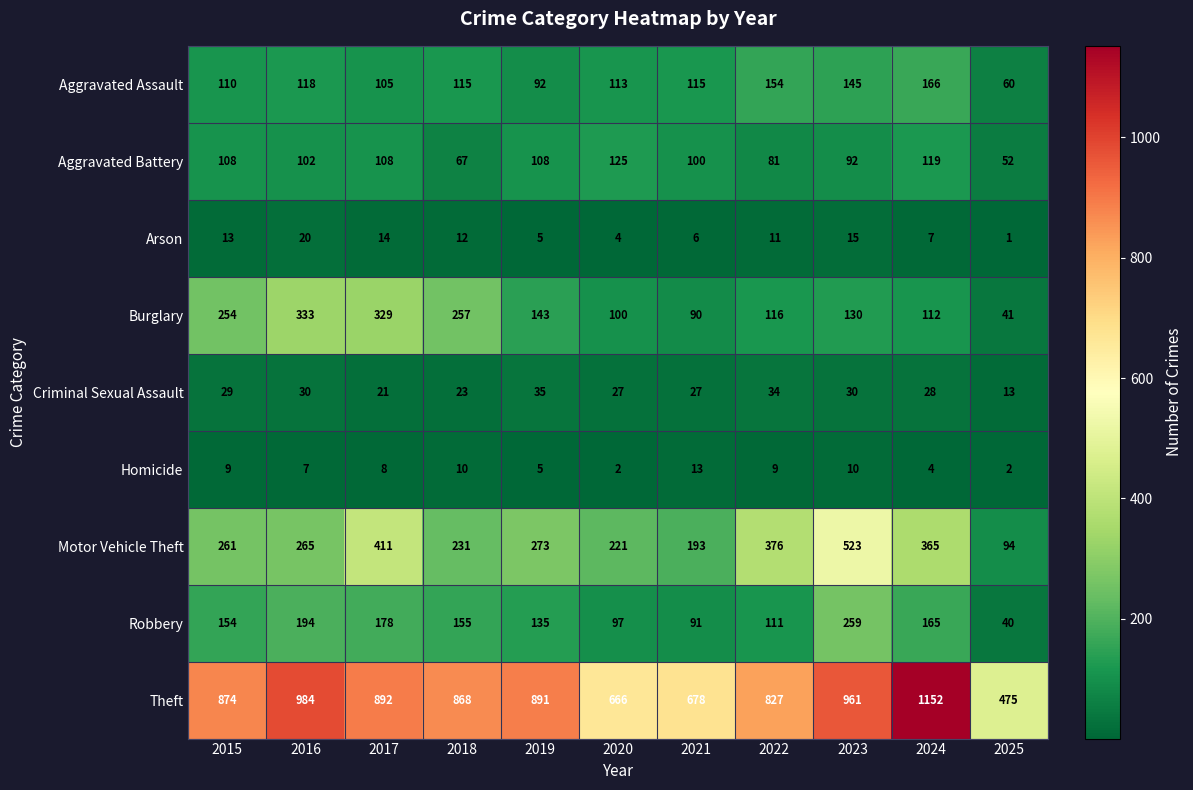

At which category is the sum across all series the highest?

2023